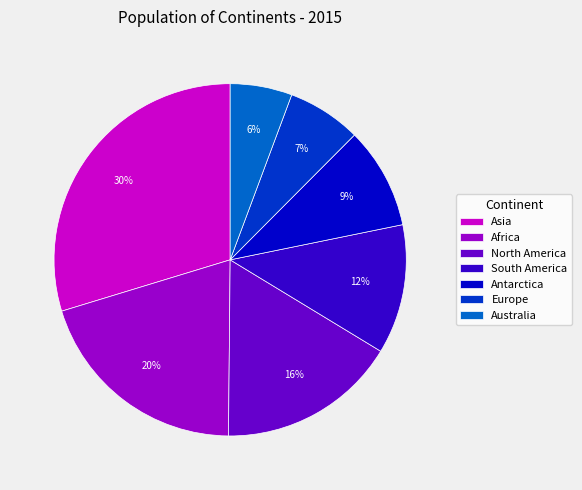

What is the ratio of the value at Africa to the value at North America?

1.2